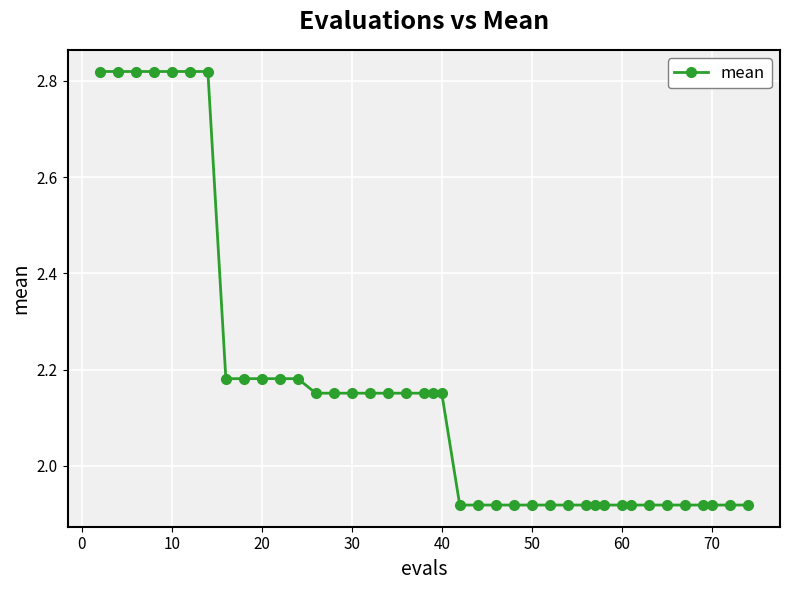

What is the sum of all values?

86.5